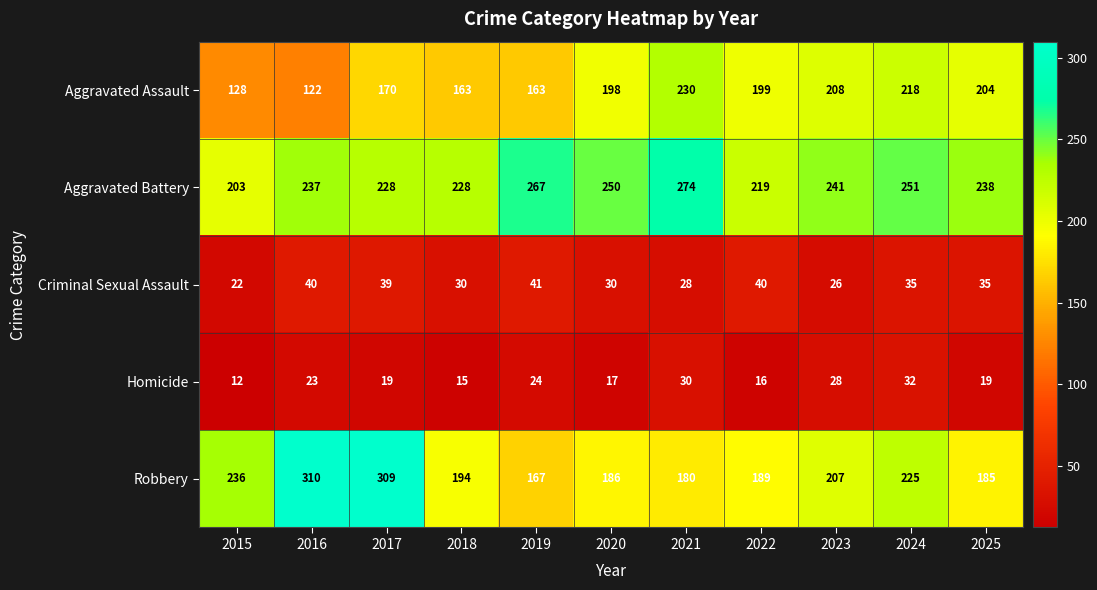

Which series changed the most between 2023 and 2025?

Robbery